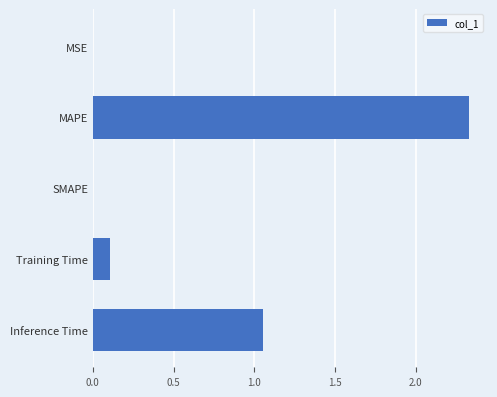

The chart shows a value of 0.0 at SMAPE. True or false?

True